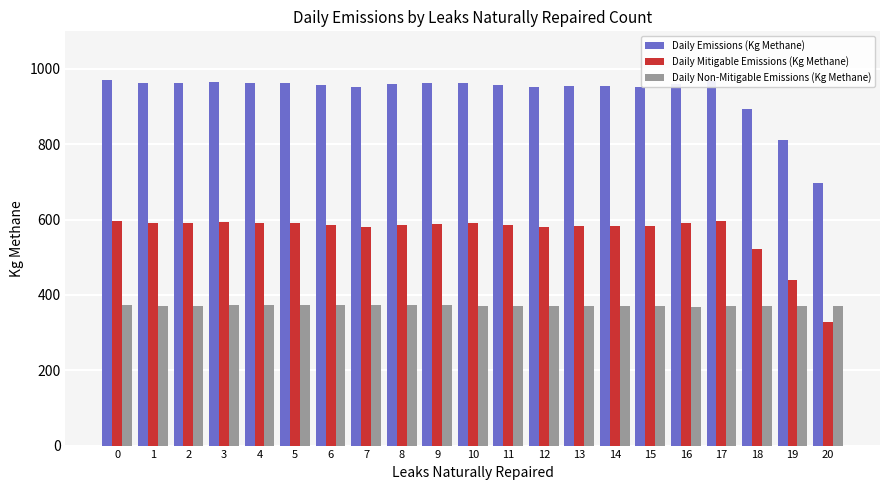

Which series has the widest spread of values?

Daily Emissions (Kg Methane)